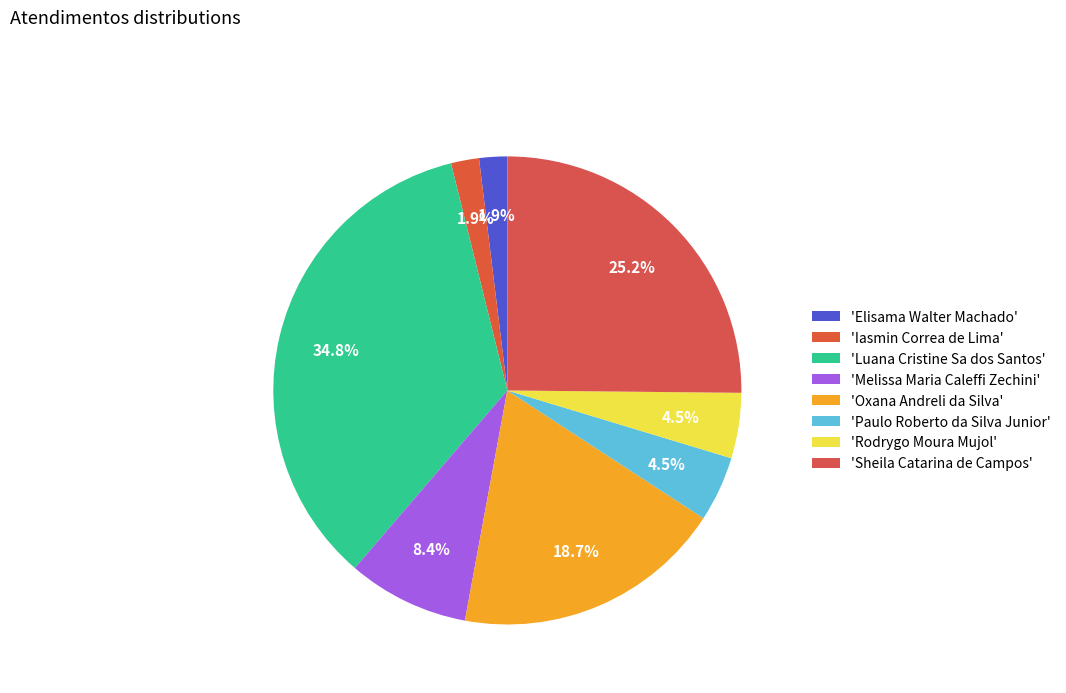

How many segments does this pie chart have?

8